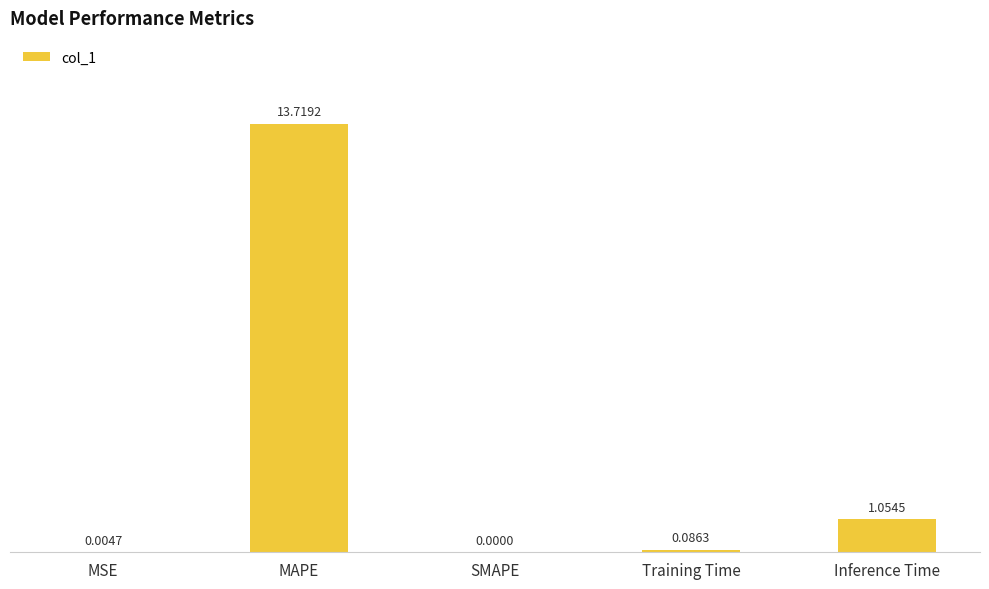

What is the change in value from MAPE to Training Time?

-13.6